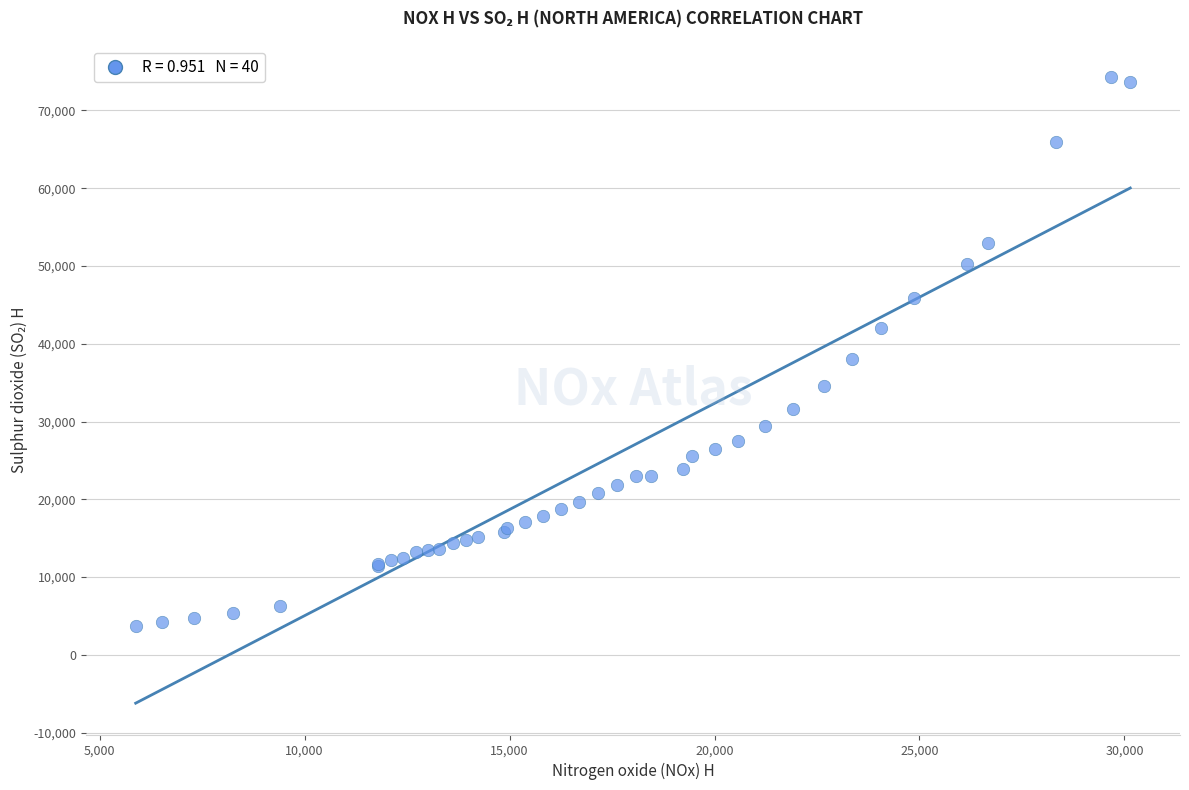

What Y value in the scatter plot is closest to 39047?

37988.1